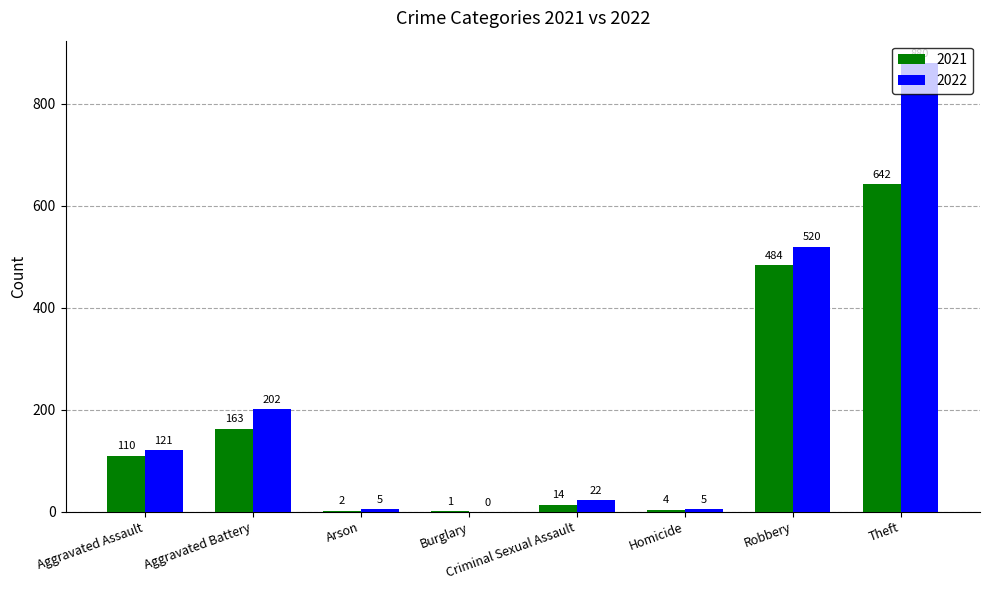

Between Robbery and Theft, which series saw the biggest shift?

2022